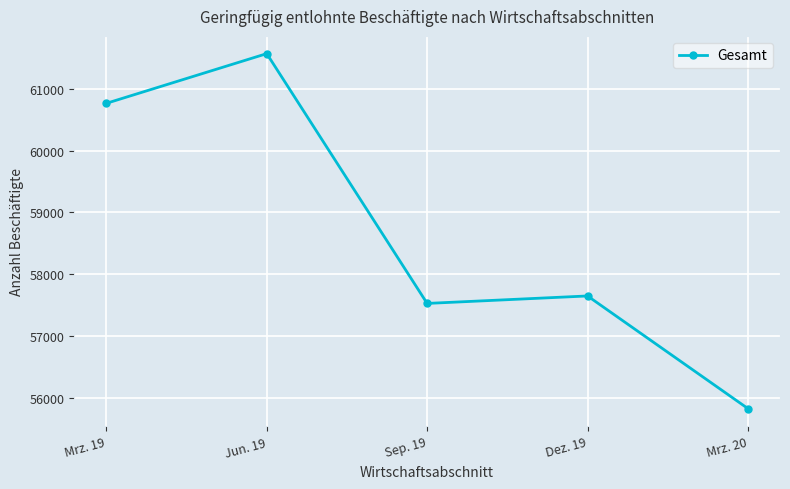

What is the average value?

58667